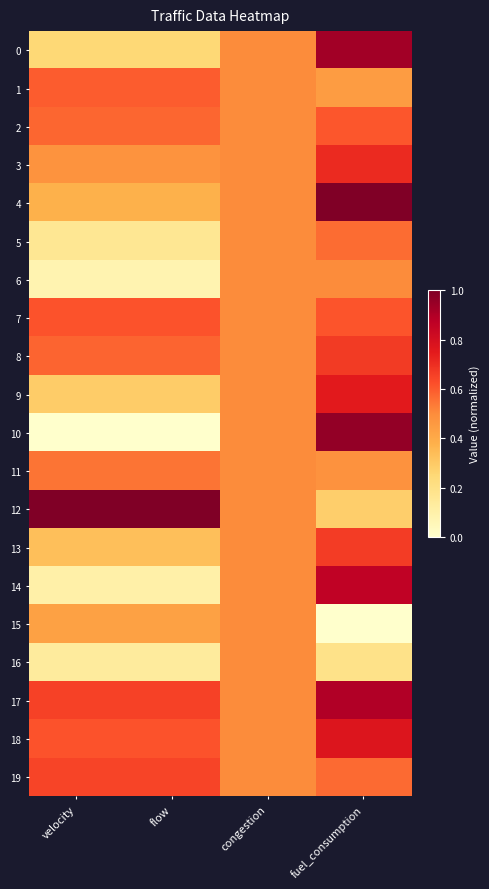

Reading right to left, what are all the values shown in this chart?

0: fuel_consumption=0.9	congestion=0.5	flow=0.2	velocity=0.2
1: fuel_consumption=0.4	congestion=0.5	flow=0.6	velocity=0.6
2: fuel_consumption=0.6	congestion=0.5	flow=0.6	velocity=0.6
3: fuel_consumption=0.7	congestion=0.5	flow=0.5	velocity=0.5
4: fuel_consumption=1.0	congestion=0.5	flow=0.4	velocity=0.4
5: fuel_consumption=0.6	congestion=0.5	flow=0.2	velocity=0.2
6: fuel_consumption=0.5	congestion=0.5	flow=0.1	velocity=0.1
7: fuel_consumption=0.6	congestion=0.5	flow=0.6	velocity=0.6
8: fuel_consumption=0.7	congestion=0.5	flow=0.6	velocity=0.6
9: fuel_consumption=0.8	congestion=0.5	flow=0.3	velocity=0.3
10: fuel_consumption=1.0	congestion=0.5	flow=0.0	velocity=0.0
11: fuel_consumption=0.5	congestion=0.5	flow=0.5	velocity=0.5
12: fuel_consumption=0.3	congestion=0.5	flow=1.0	velocity=1.0
13: fuel_consumption=0.7	congestion=0.5	flow=0.3	velocity=0.3
14: fuel_consumption=0.9	congestion=0.5	flow=0.1	velocity=0.1
15: fuel_consumption=0.0	congestion=0.5	flow=0.4	velocity=0.4
16: fuel_consumption=0.2	congestion=0.5	flow=0.1	velocity=0.1
17: fuel_consumption=0.9	congestion=0.5	flow=0.7	velocity=0.7
18: fuel_consumption=0.8	congestion=0.5	flow=0.6	velocity=0.6
19: fuel_consumption=0.6	congestion=0.5	flow=0.6	velocity=0.6